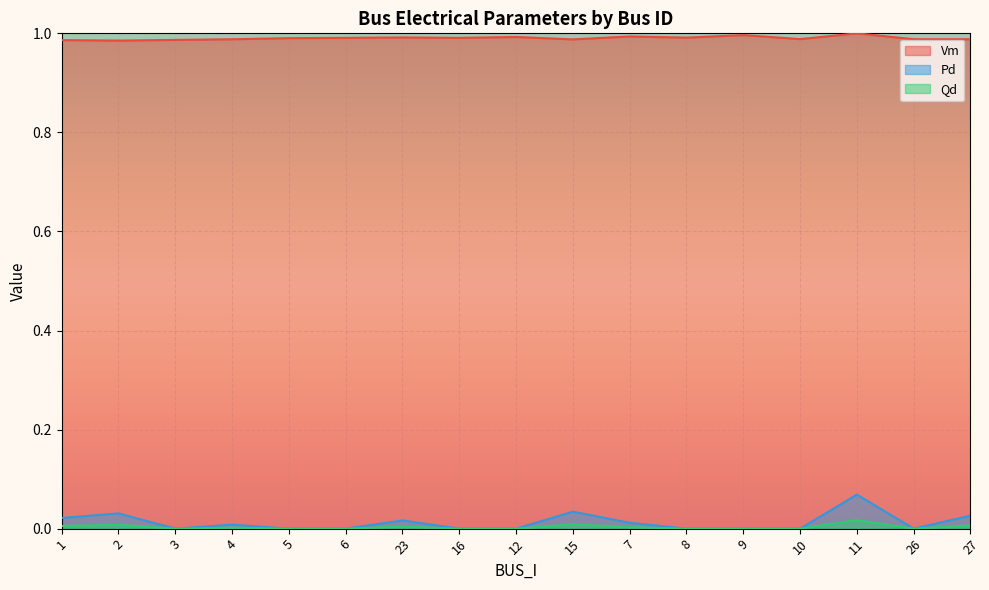

True or false: Qd has a value of 0.0 at 7.

True